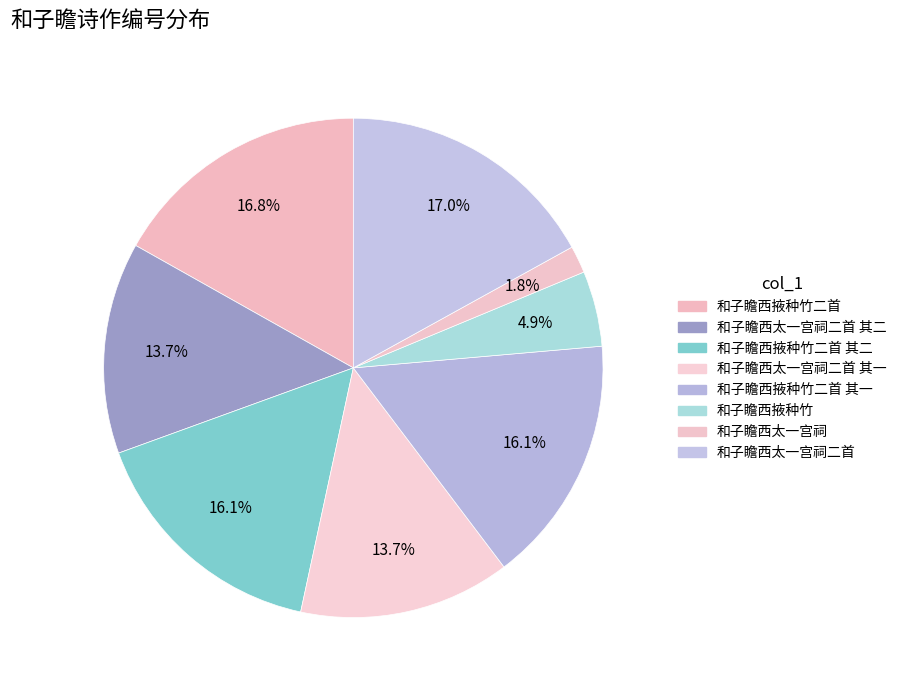

To the nearest percent, what portion does 和子瞻西掖种竹二首 其一 represent?

16%